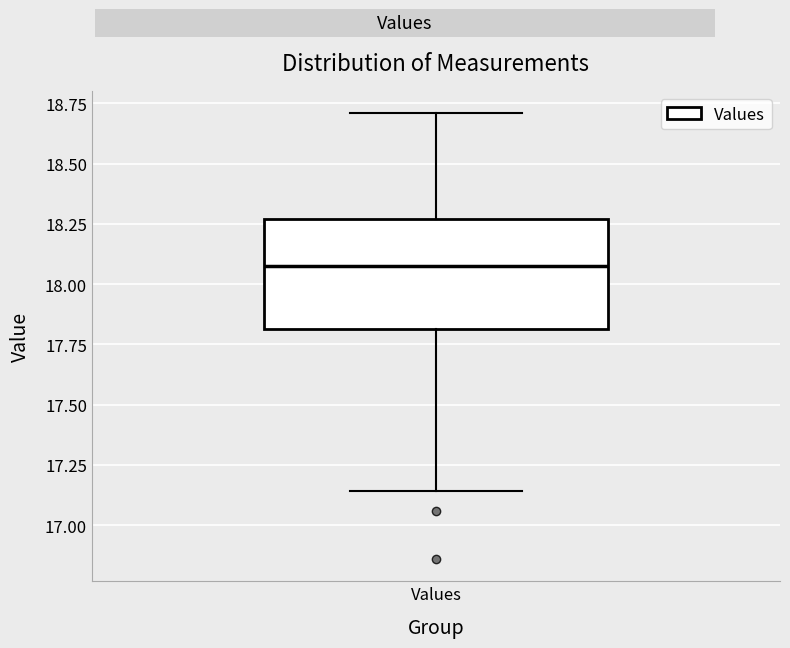

Where does the median line of the box for Values sit on the y-axis? The values are not printed on the chart, so give them approximately, as read against the axis.

18.10